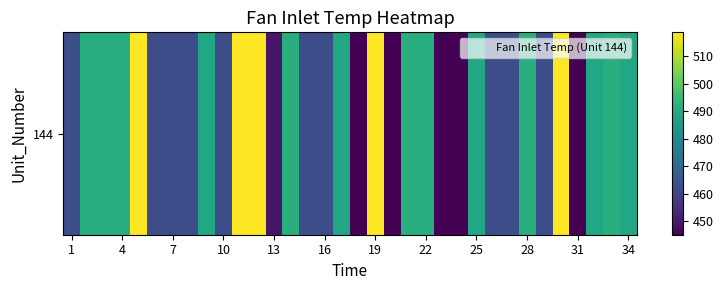

What is the maximum value shown in the chart?

518.7